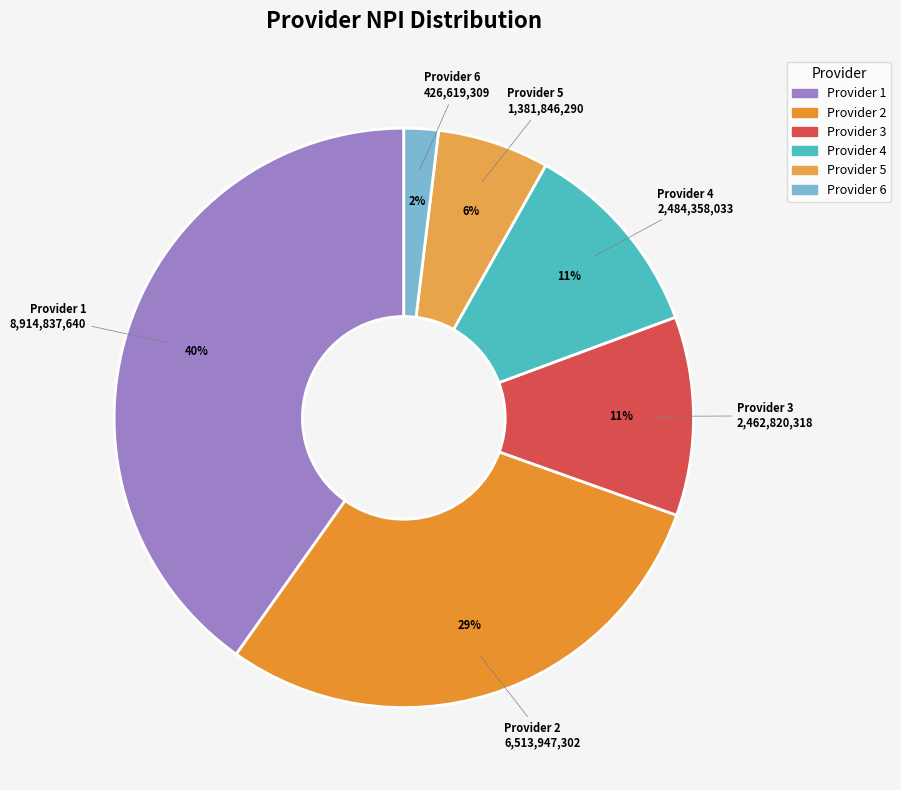

Is the sum of Provider 1 and Provider 2 greater than half?

Yes